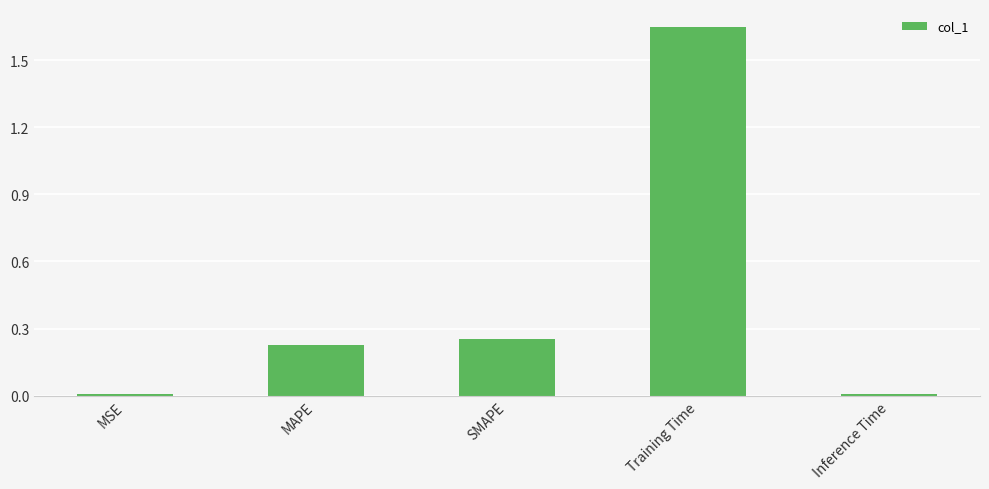

At which category does the chart reach its peak across all series?

Training Time